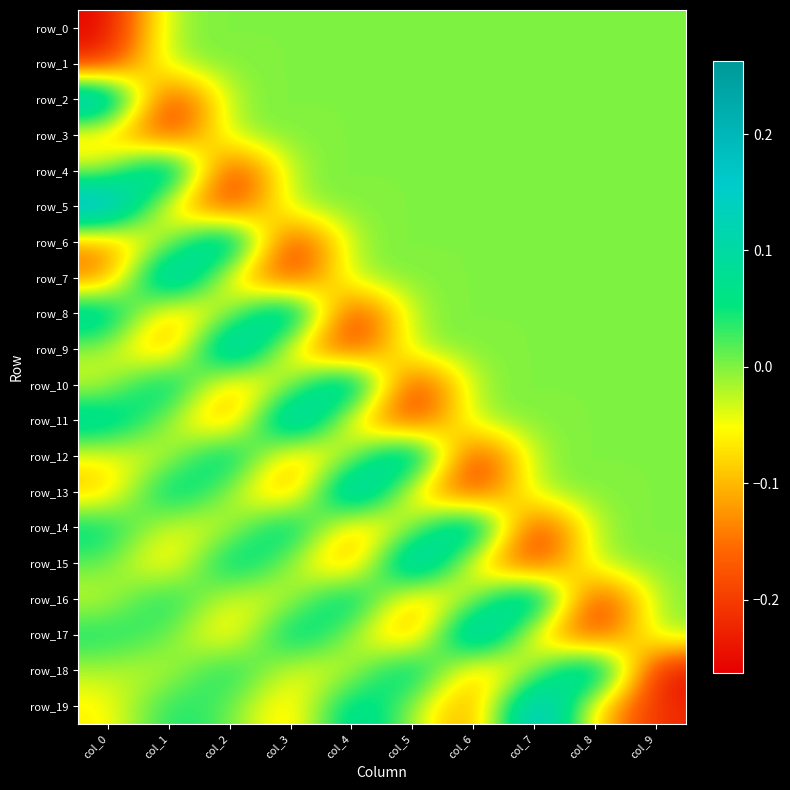

Rank the series by their maximum value, from highest to lowest.

row_5, row_7, row_9, row_11, row_13, row_15, row_17, row_19, row_2, row_4, row_6, row_8, row_10, row_12, row_14, row_16, row_18, row_0, row_1, row_3